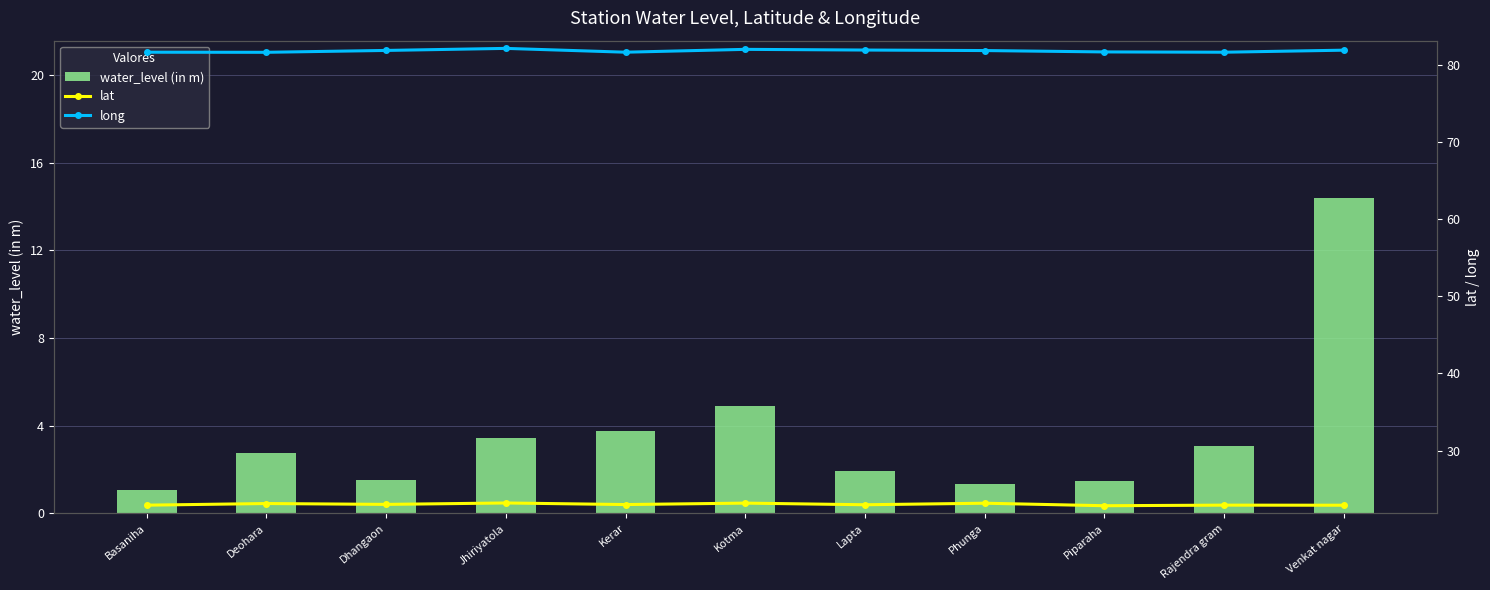

At how many categories does at least one series exceed 1?

11